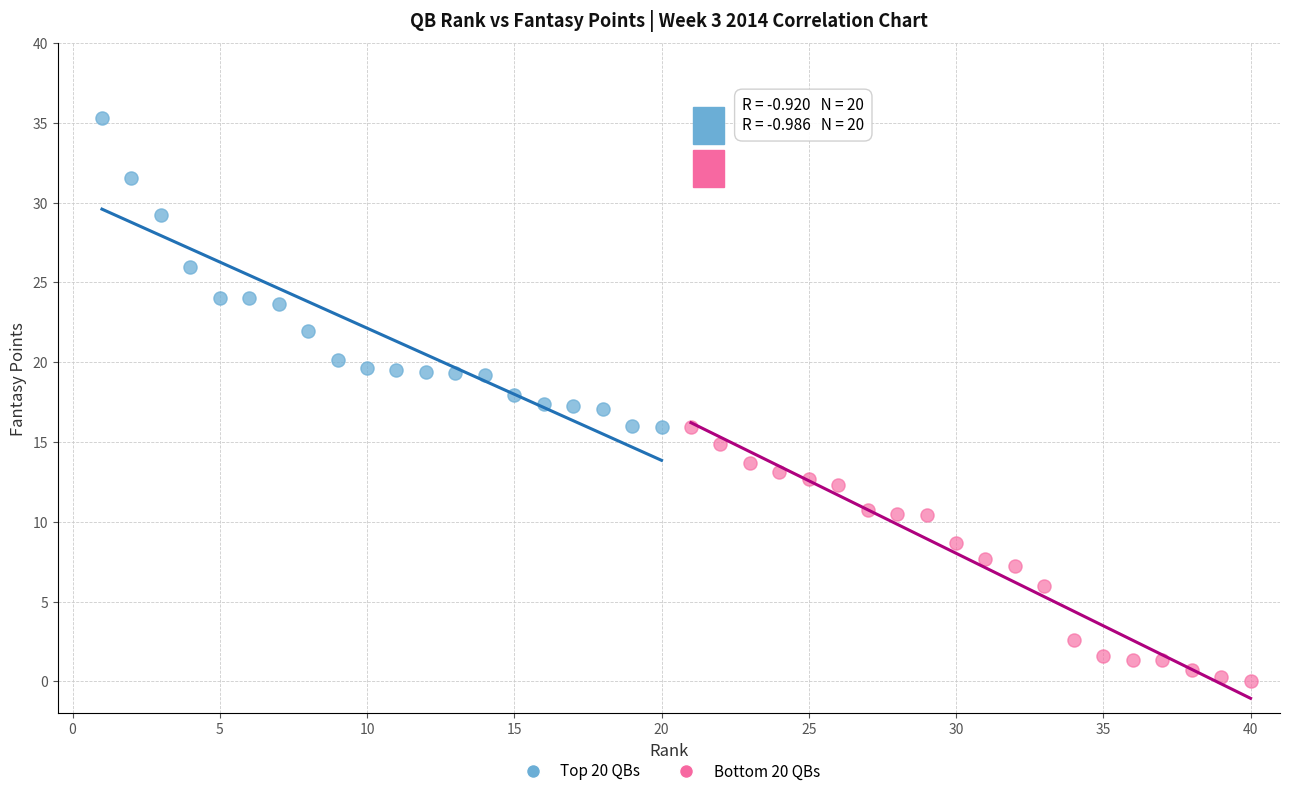

Which series reaches the minimum Y coordinate?

Bottom 20 QBs